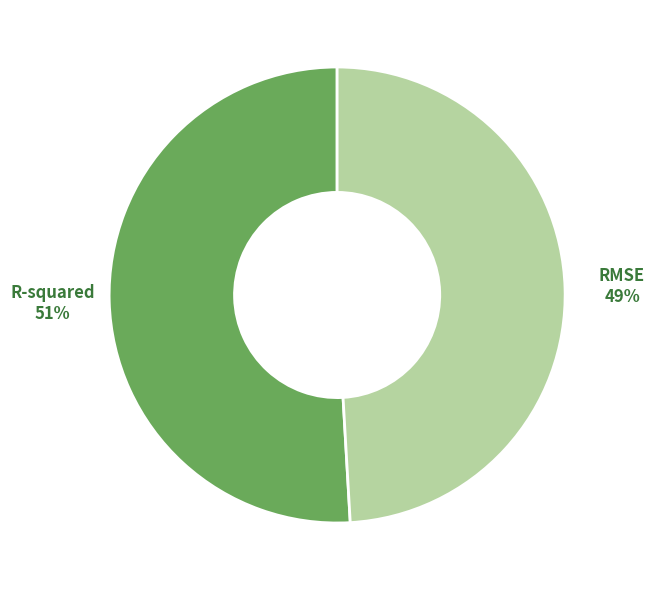

What percentage is the RMSE slice, to the nearest percent?

49%